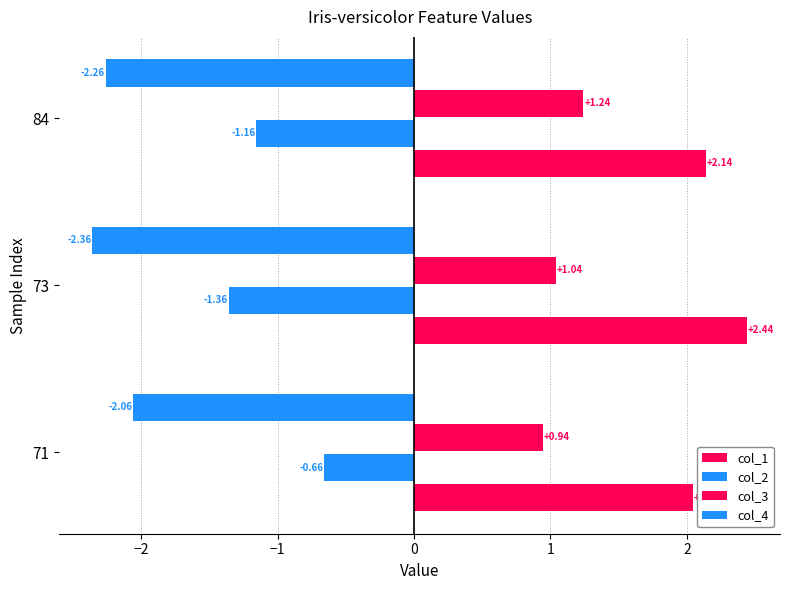

Count the number of categories in the chart.

3